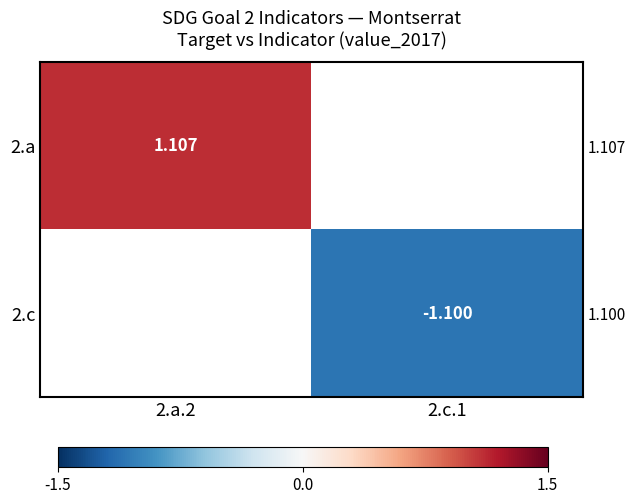

Rank the series at 2.a.2 from lowest to highest value.

2.a, 2.c